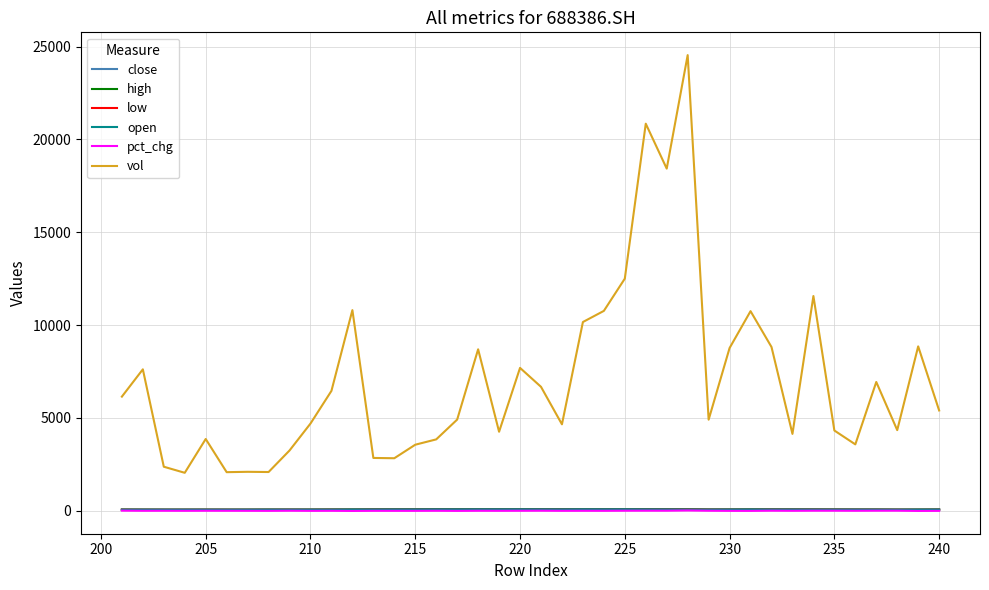

How many series are shown in this chart?

6